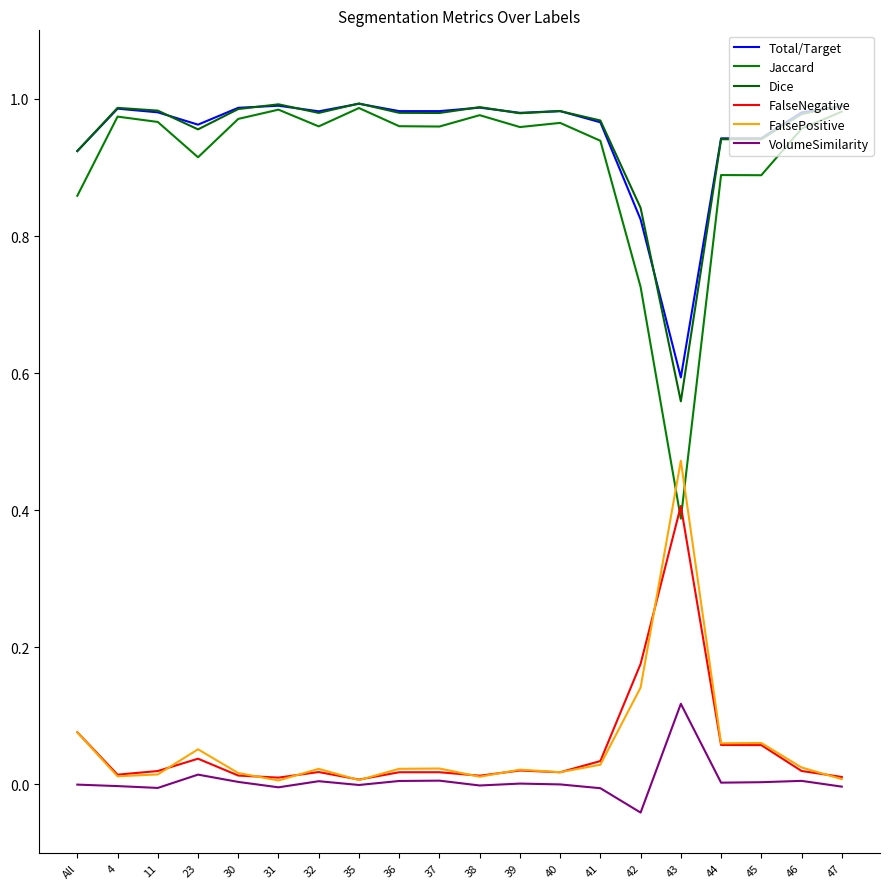

Reading right to left, list all the values displayed in this chart.

Total/Target: 1.0	1.0	0.9	0.9	0.6	0.8	1.0	1.0	1.0	1.0	1.0	1.0	1.0	1.0	1.0	1.0	1.0	1.0	1.0	0.9
Jaccard: 1.0	1.0	0.9	0.9	0.4	0.7	0.9	1.0	1.0	1.0	1.0	1.0	1.0	1.0	1.0	1.0	0.9	1.0	1.0	0.9
Dice: 1.0	1.0	0.9	0.9	0.6	0.8	1.0	1.0	1.0	1.0	1.0	1.0	1.0	1.0	1.0	1.0	1.0	1.0	1.0	0.9
FalseNegative: 0.0	0.0	0.1	0.1	0.4	0.2	0.0	0.0	0.0	0.0	0.0	0.0	0.0	0.0	0.0	0.0	0.0	0.0	0.0	0.1
FalsePositive: 0.0	0.0	0.1	0.1	0.5	0.1	0.0	0.0	0.0	0.0	0.0	0.0	0.0	0.0	0.0	0.0	0.1	0.0	0.0	0.1
VolumeSimilarity: -0.0	0.0	0.0	0.0	0.1	-0.0	-0.0	0.0	0.0	-0.0	0.0	0.0	-0.0	0.0	-0.0	0.0	0.0	-0.0	-0.0	-0.0